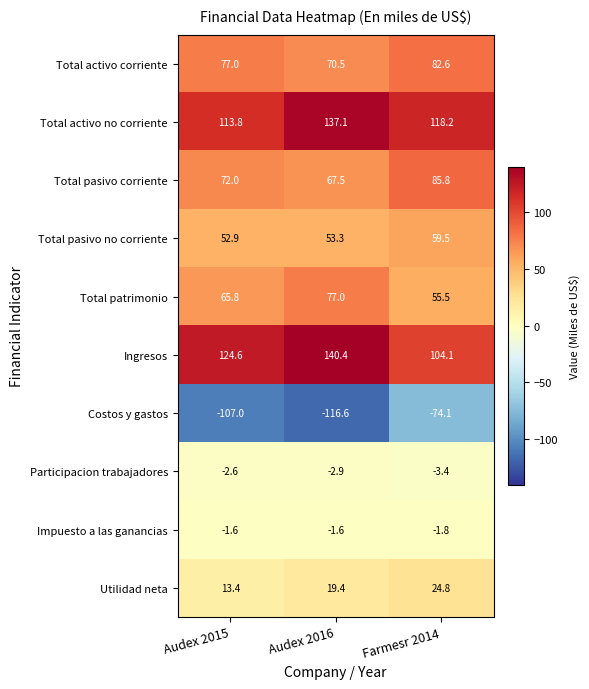

What is the sum of the Total activo no corriente values at Audex 2016 and Audex 2015?

250.9